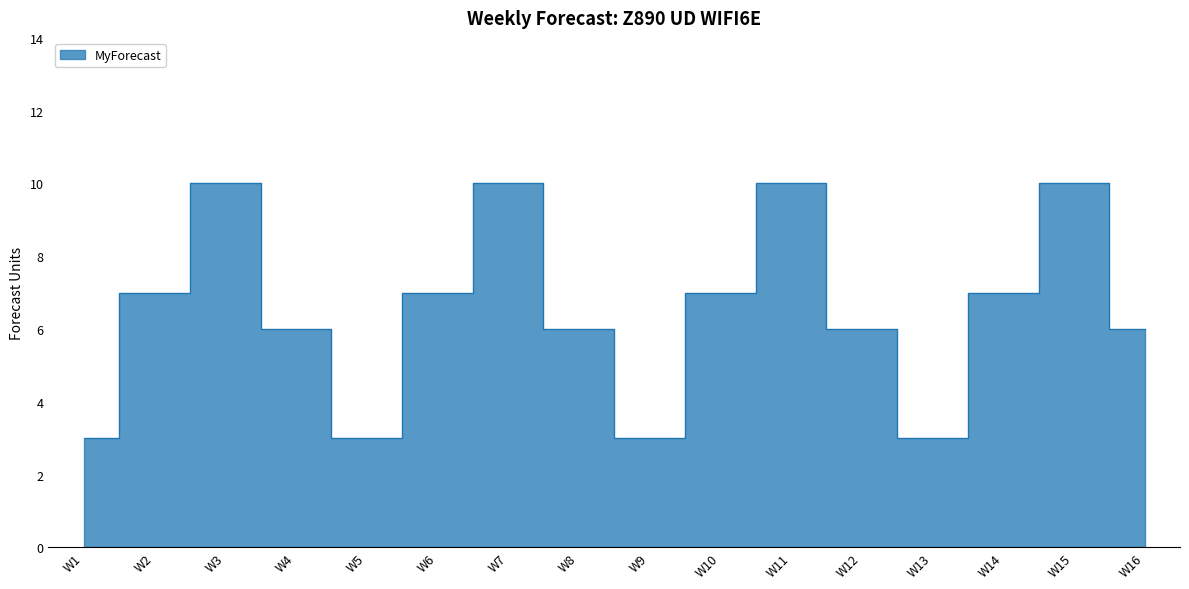

What is the difference between the second highest and second lowest values?

7